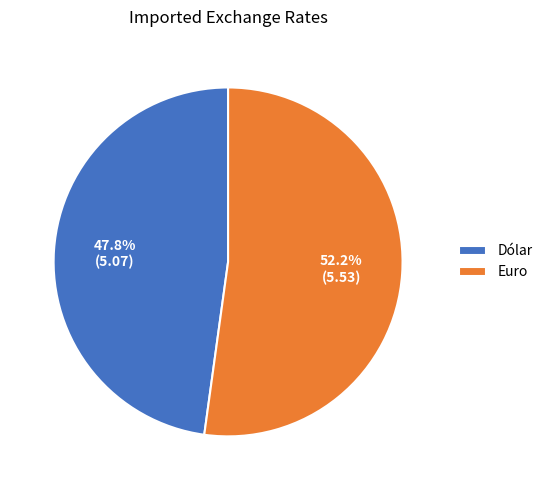

What is the ratio of the value at Dólar to the value at Euro?

0.9